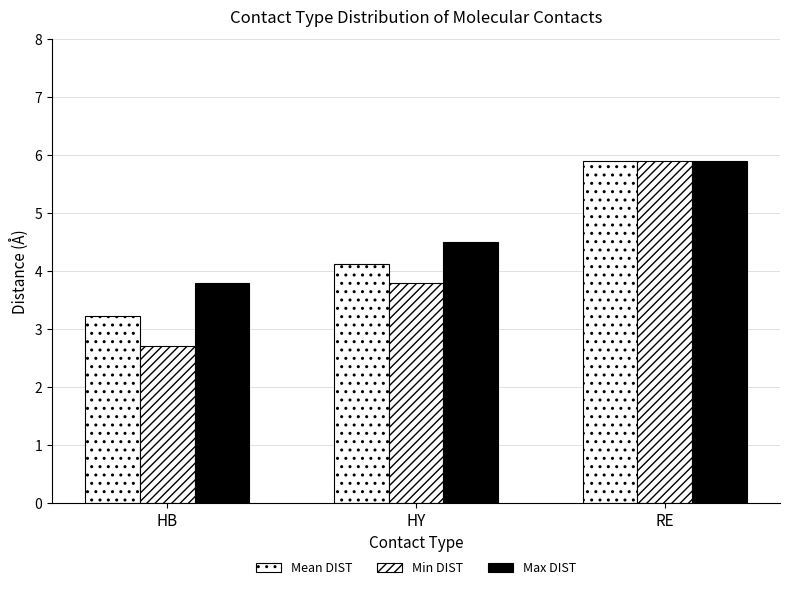

Which series has the largest total across all categories?

Max DIST